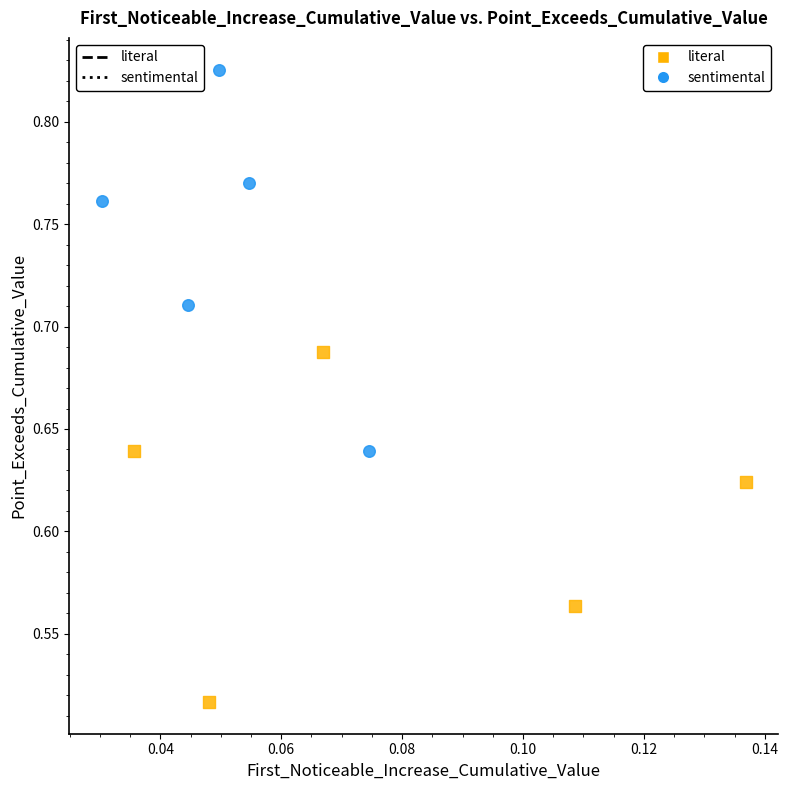

What are all the series names shown in the legend?

literal, sentimental